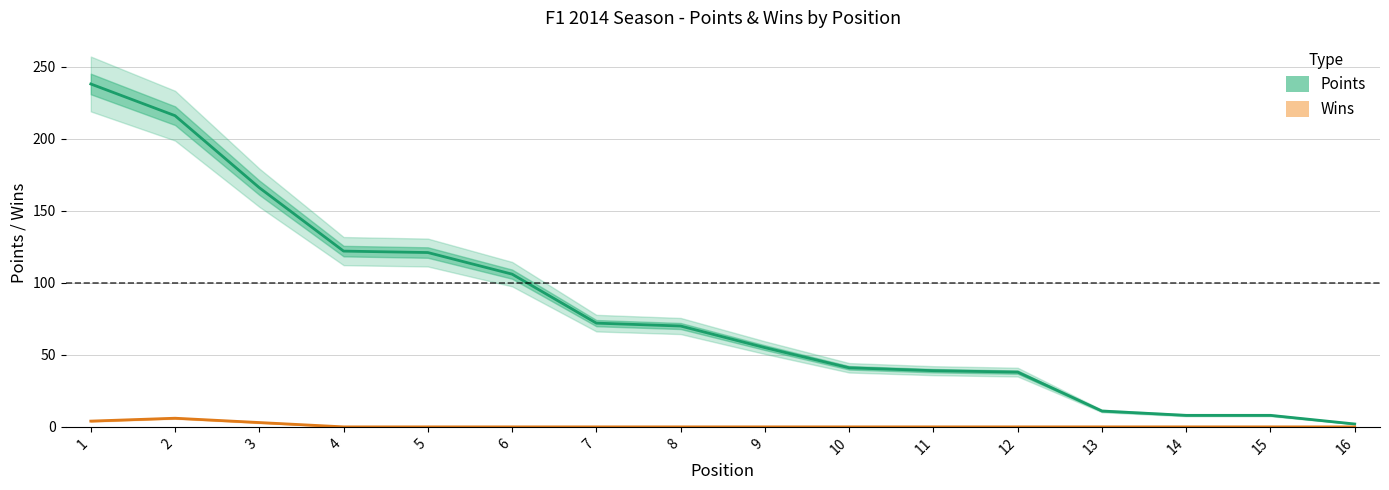

Reading left to right, transcribe all the data shown in this chart.

Points: 238	216	166	122	121	106	72	70	55	41	39	38	11	8	8	2
Wins: 4	6	3	0	0	0	0	0	0	0	0	0	0	0	0	0